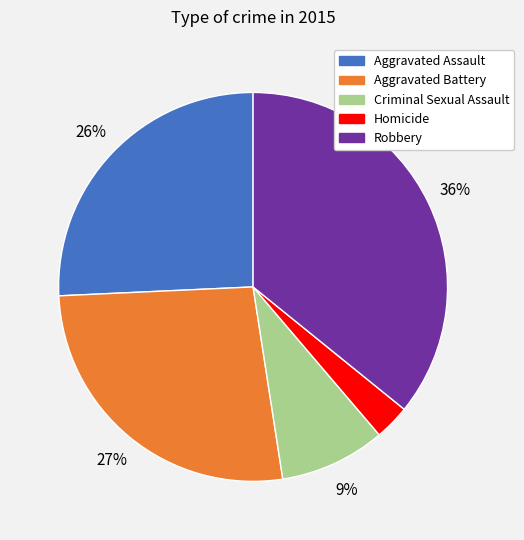

To the nearest percent, what portion does Robbery represent?

36%